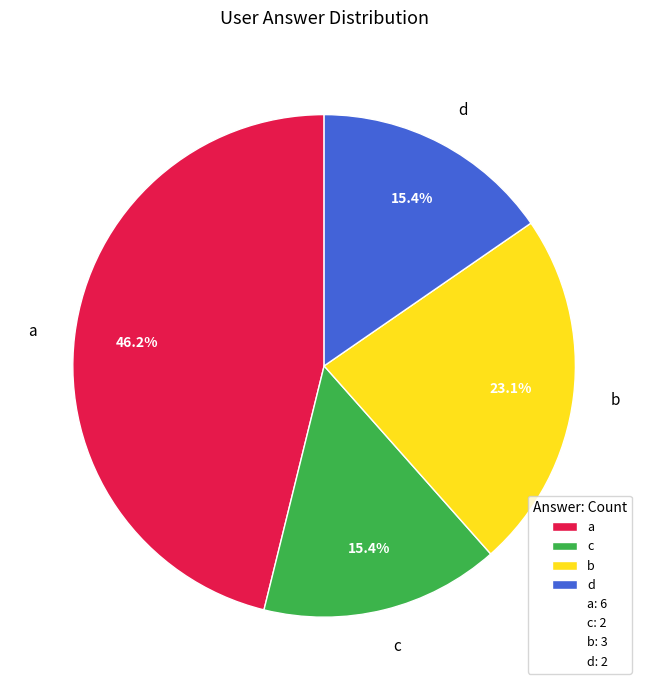

Which has a higher value, a or c?

a